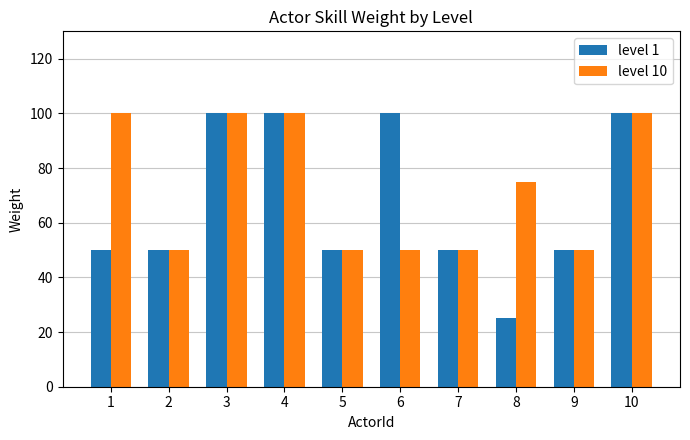

Rank the series by their average value, from lowest to highest.

level 1, level 10